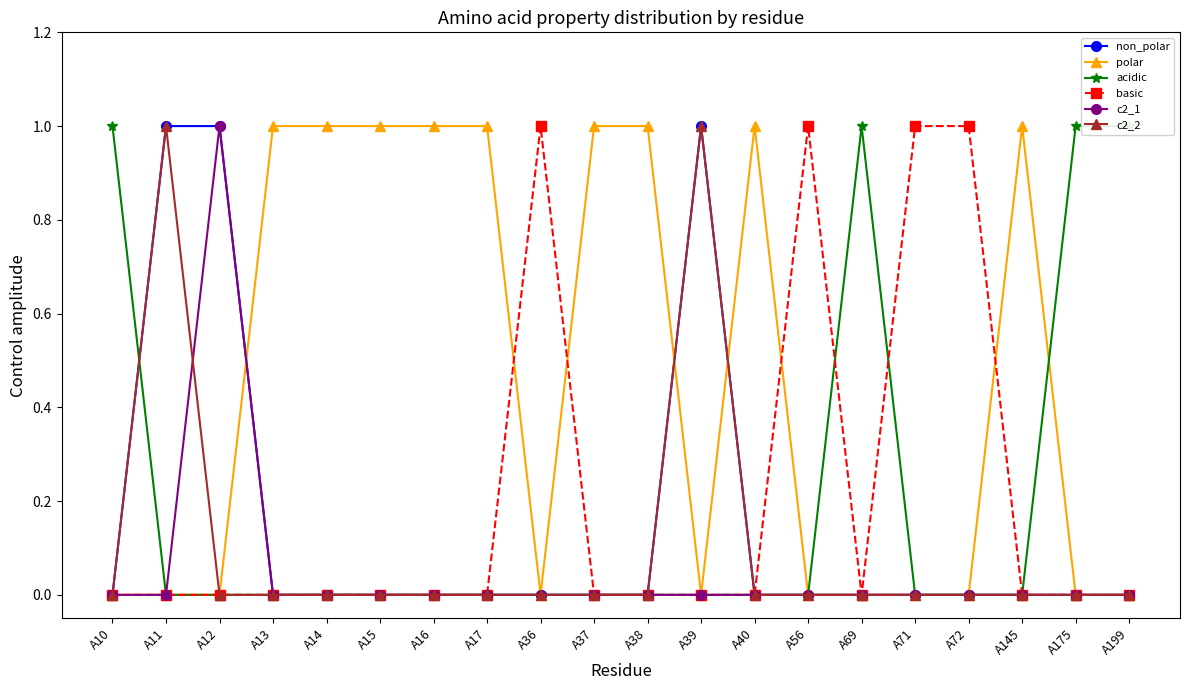

What is the difference between the maximum and minimum values in the c2_1 series?

1